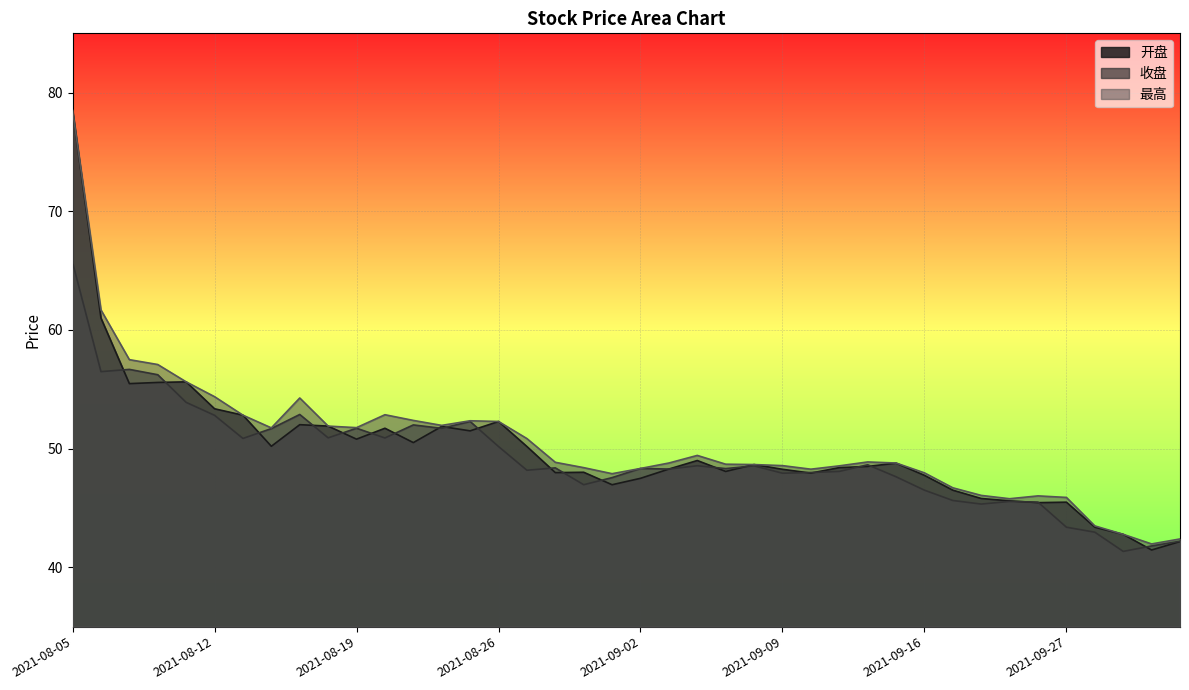

True or false: 最高 and 开盘 cross at least once.

False